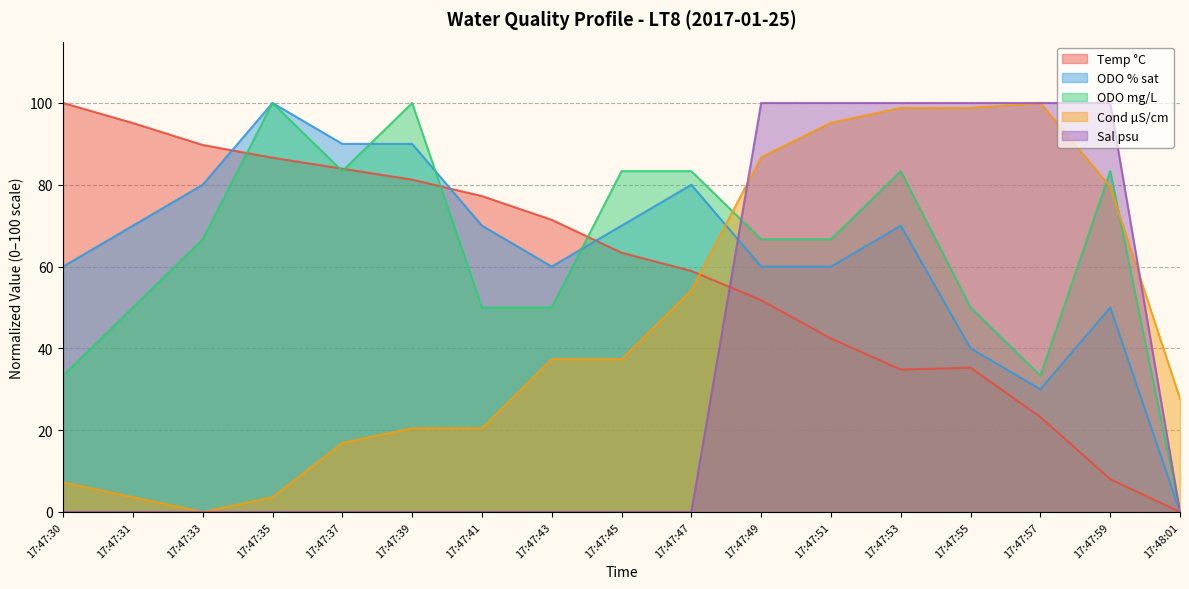

At 17:47:39, list the series in order from smallest to largest.

Sal psu, Cond µS/cm, Temp °C, ODO % sat, ODO mg/L